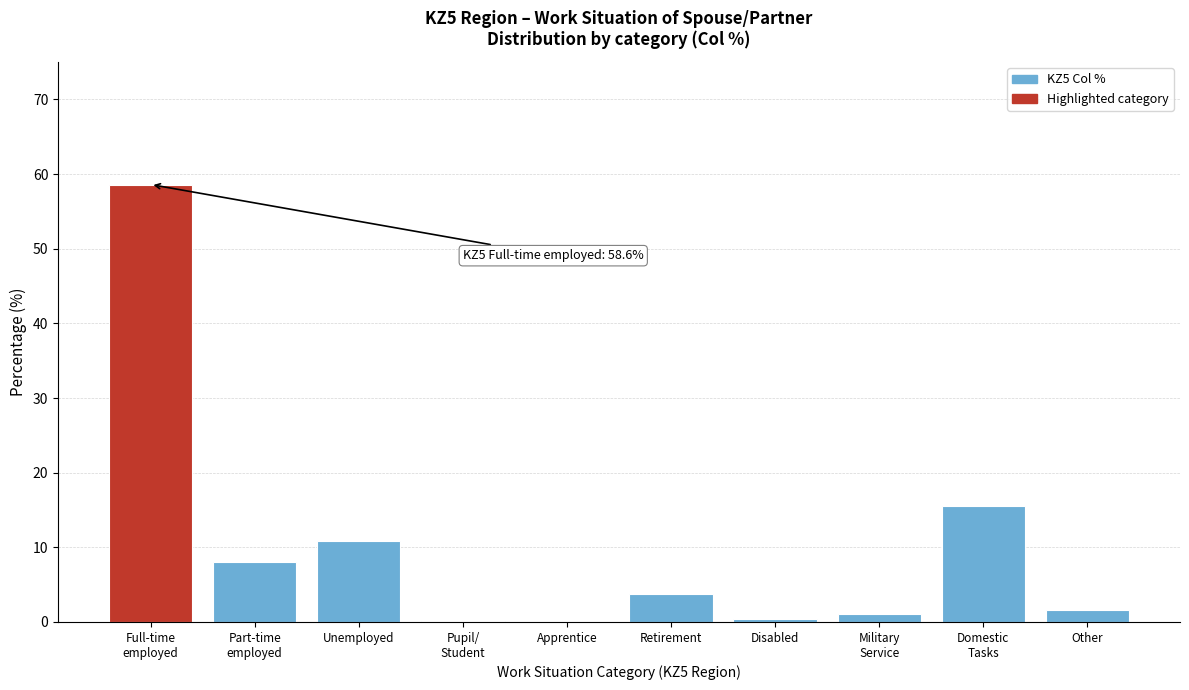

The value at Unemployed is 10.8. True or false?

True